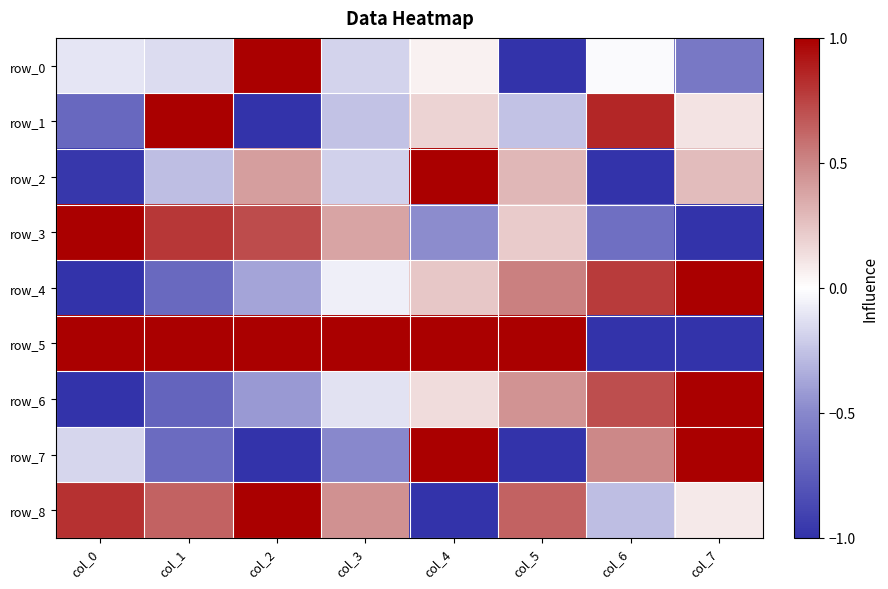

Reading left to right, transcribe all the data shown in this chart.

row_0: col_0=-0.1	col_1=-0.1	col_2=1.0	col_3=-0.2	col_4=0.1	col_5=-1.0	col_6=-0.0	col_7=-0.6
row_1: col_0=-0.7	col_1=1.0	col_2=-1.0	col_3=-0.3	col_4=0.2	col_5=-0.3	col_6=0.9	col_7=0.1
row_2: col_0=-1.0	col_1=-0.3	col_2=0.4	col_3=-0.2	col_4=1.0	col_5=0.3	col_6=-1.0	col_7=0.3
row_3: col_0=1.0	col_1=0.8	col_2=0.7	col_3=0.4	col_4=-0.5	col_5=0.2	col_6=-0.6	col_7=-1.0
row_4: col_0=-1.0	col_1=-0.7	col_2=-0.4	col_3=-0.1	col_4=0.2	col_5=0.5	col_6=0.8	col_7=1.0
row_5: col_0=1.0	col_1=1.0	col_2=1.0	col_3=1.0	col_4=1.0	col_5=1.0	col_6=-1.0	col_7=-1.0
row_6: col_0=-1.0	col_1=-0.7	col_2=-0.4	col_3=-0.1	col_4=0.1	col_5=0.5	col_6=0.7	col_7=1.0
row_7: col_0=-0.2	col_1=-0.7	col_2=-1.0	col_3=-0.5	col_4=1.0	col_5=-1.0	col_6=0.5	col_7=1.0
row_8: col_0=0.8	col_1=0.6	col_2=1.0	col_3=0.5	col_4=-1.0	col_5=0.6	col_6=-0.3	col_7=0.1